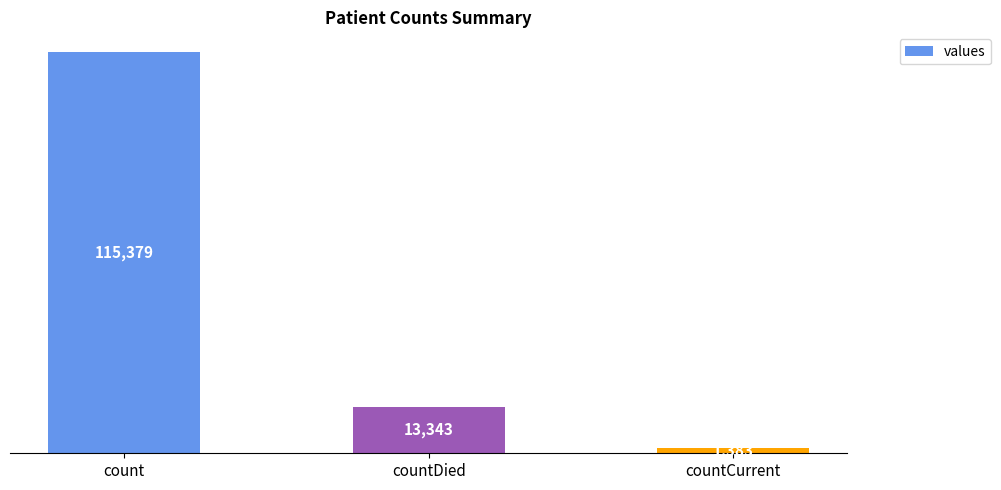

Reading left to right, transcribe all the data shown in this chart.

115379	13343	1383